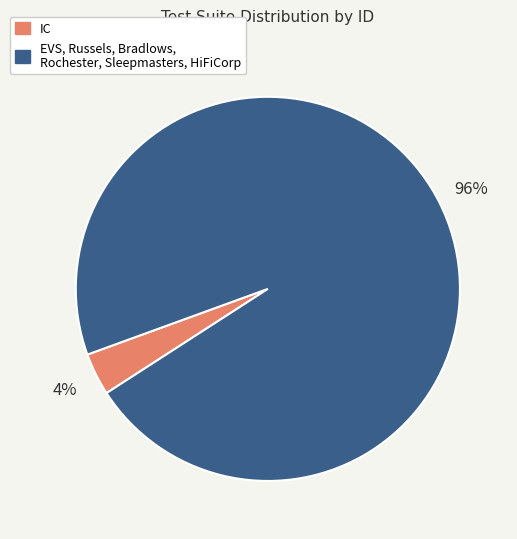

Is there a majority slice in this chart?

Yes